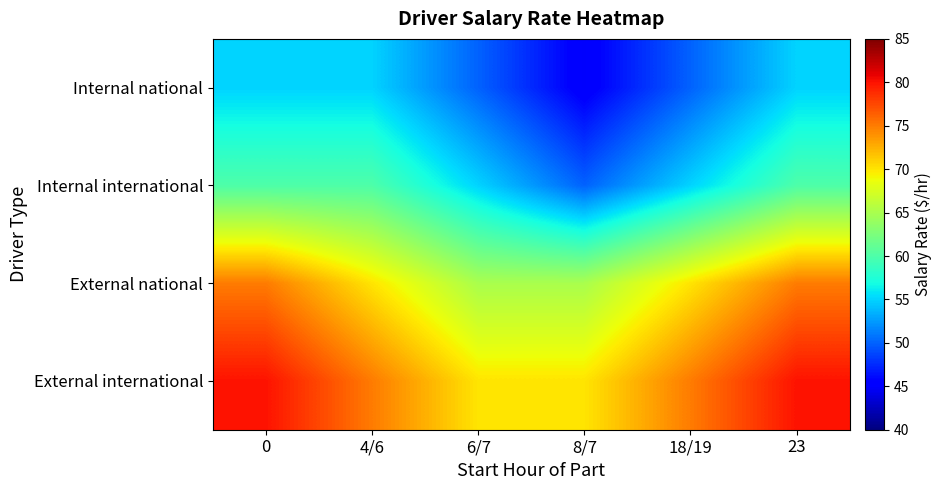

List the series in order of their overall mean, highest first.

External international, External national, Internal international, Internal national